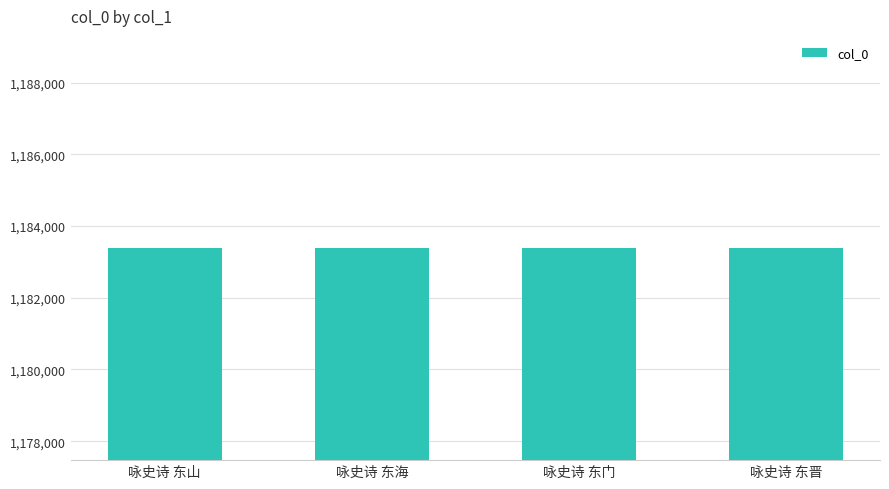

Does the chart contain any negative values?

No